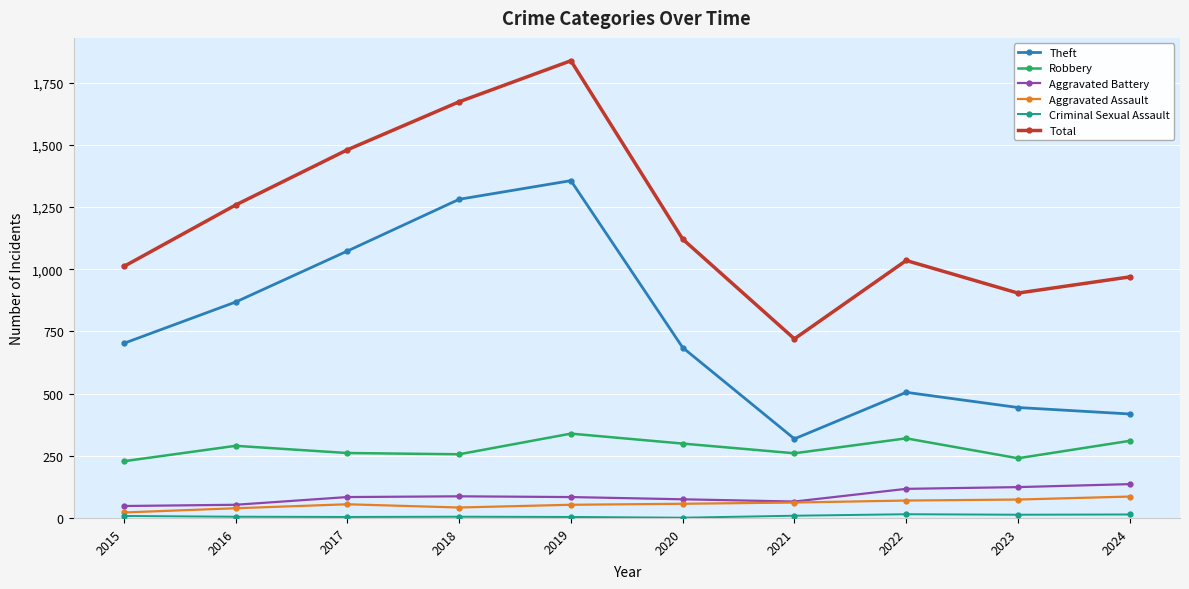

At which category is the sum across all series the highest?

2019